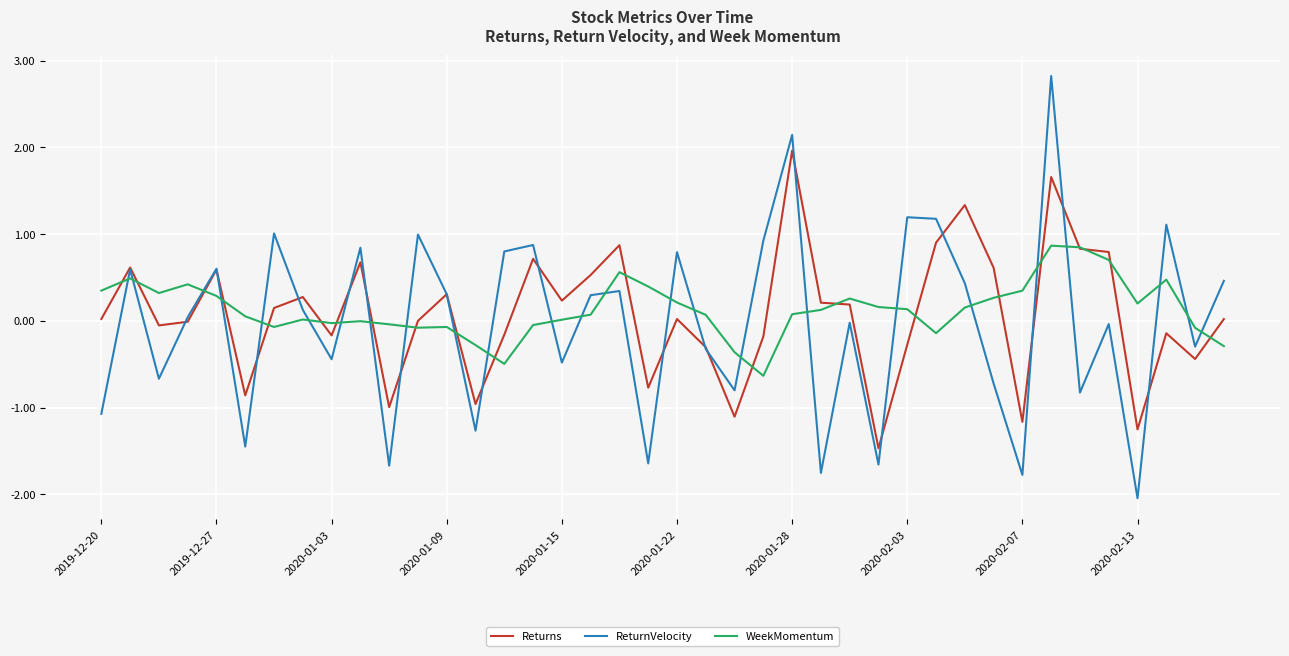

Which series has the largest range (max minus min)?

ReturnVelocity